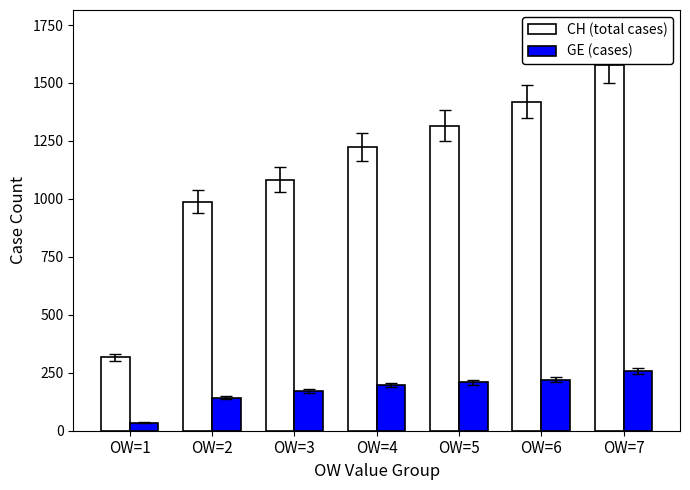

At OW=3, list the series in order from largest to smallest.

CH (total cases), GE (cases)